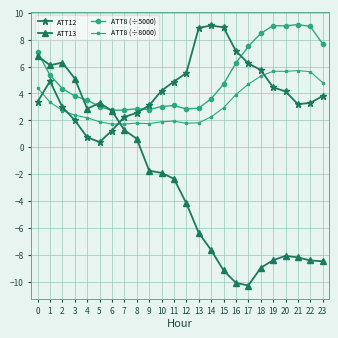

True or false: ATT13 and ATT12 intersect in this chart.

True